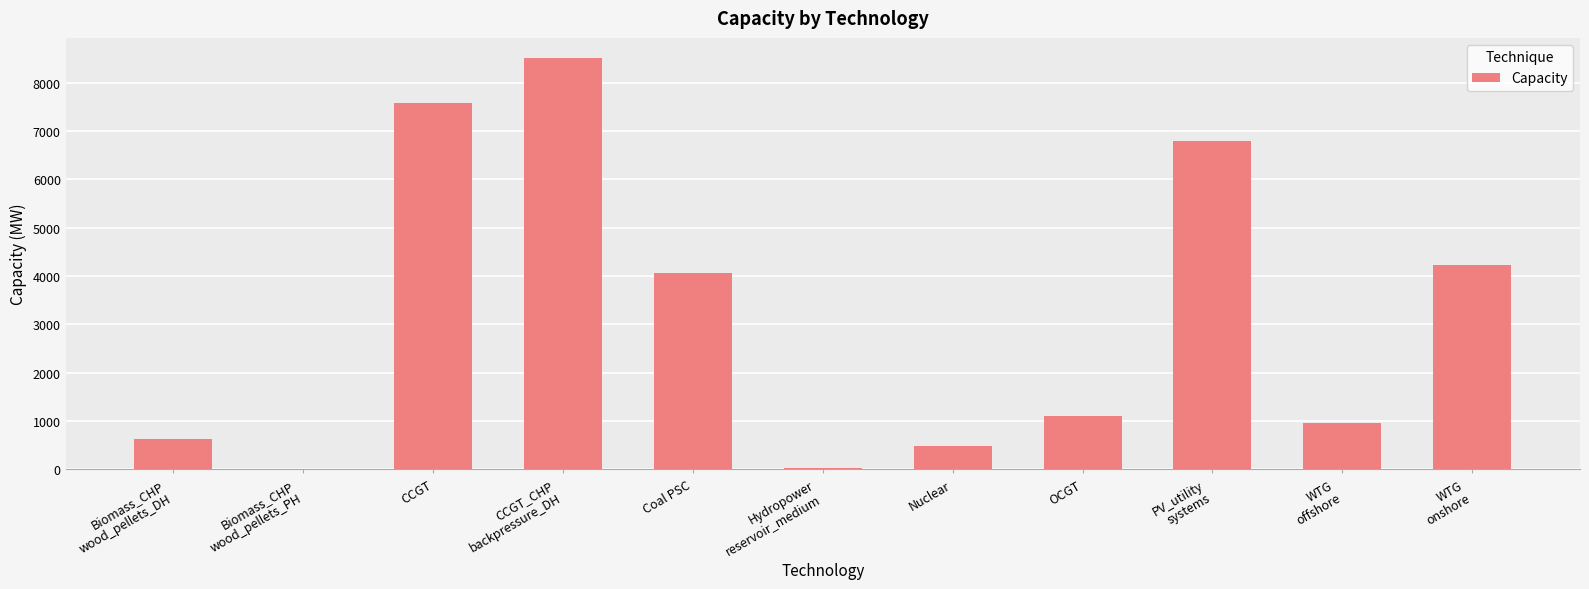

How many distinct data groups are displayed?

1